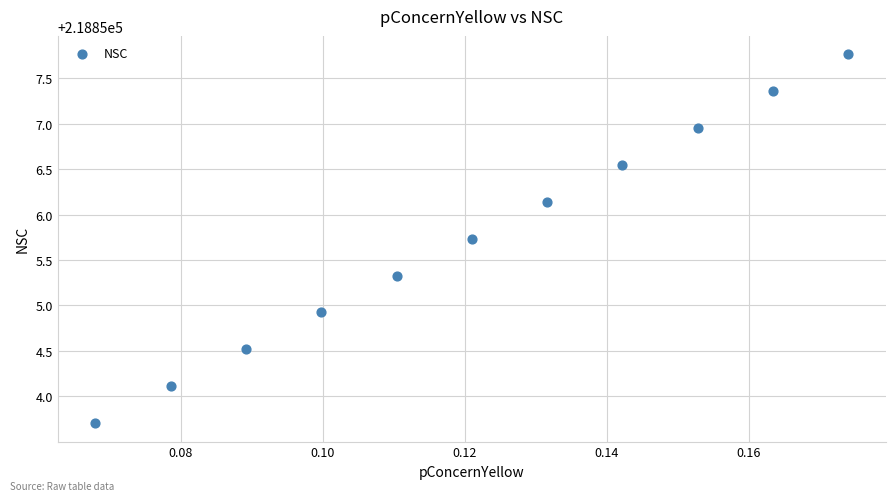

What is the range of Y values (max minus min)?

4.1